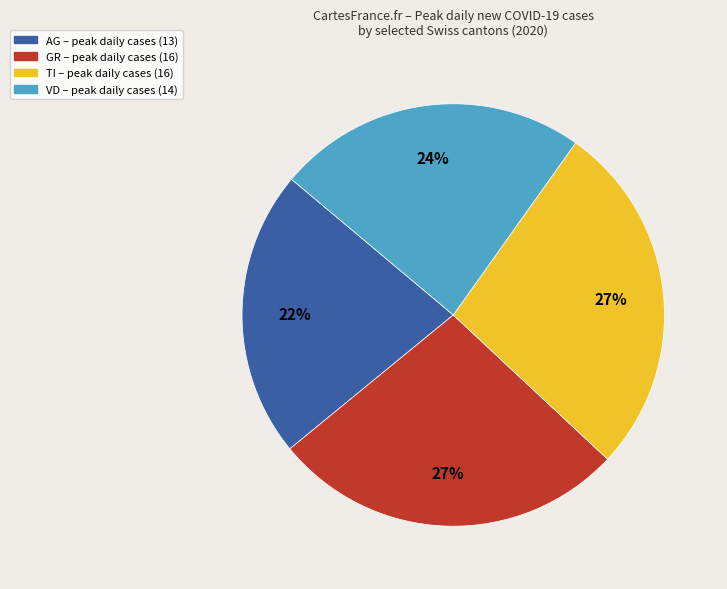

To the nearest percent, what is the difference between the largest and smallest slice percentages?

5%